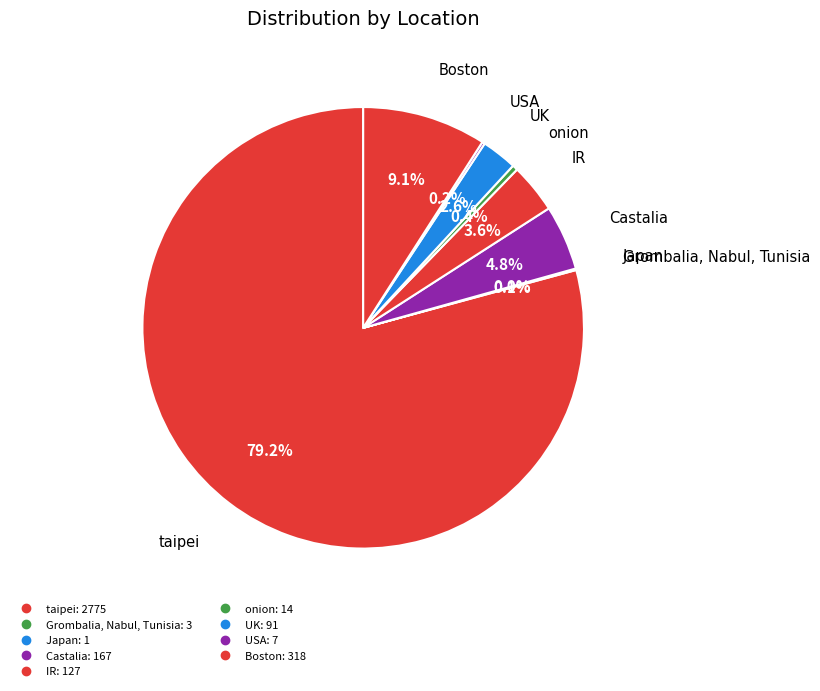

Rank the categories by value from lowest to highest.

Japan, Grombalia, Nabul, Tunisia, USA, onion, UK, IR, Castalia, Boston, taipei